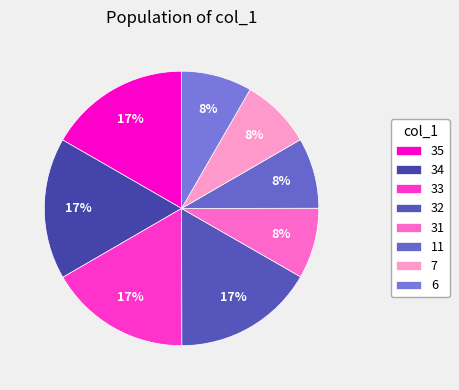

Count the number of slices in the pie.

8